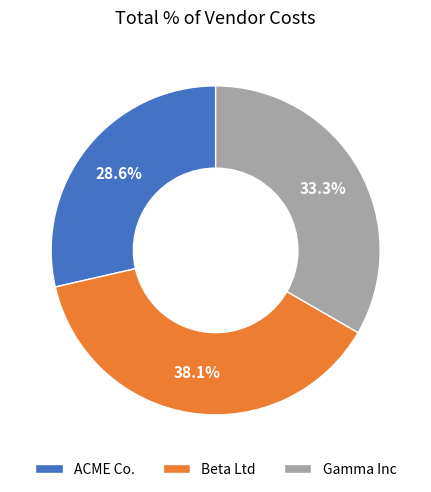

Which slice is the largest?

Beta Ltd